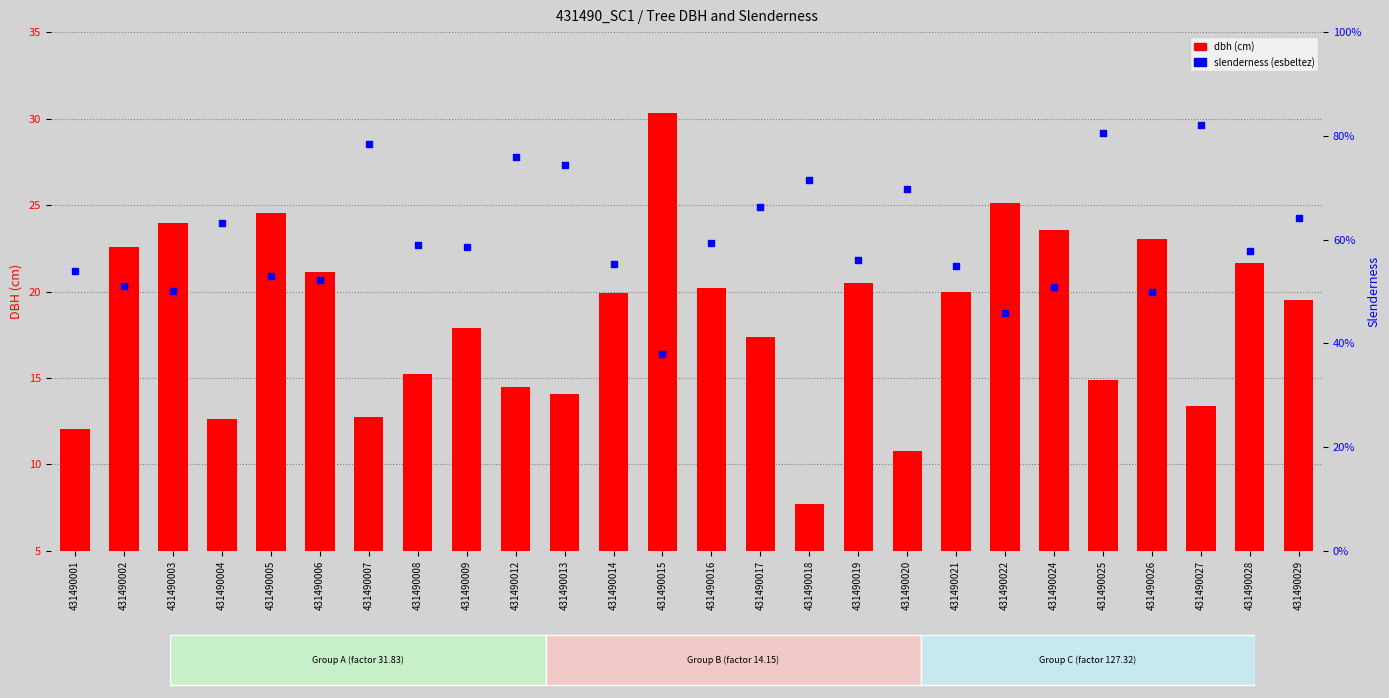

Which series reaches the maximum Y coordinate?

slenderness (esbeltez)